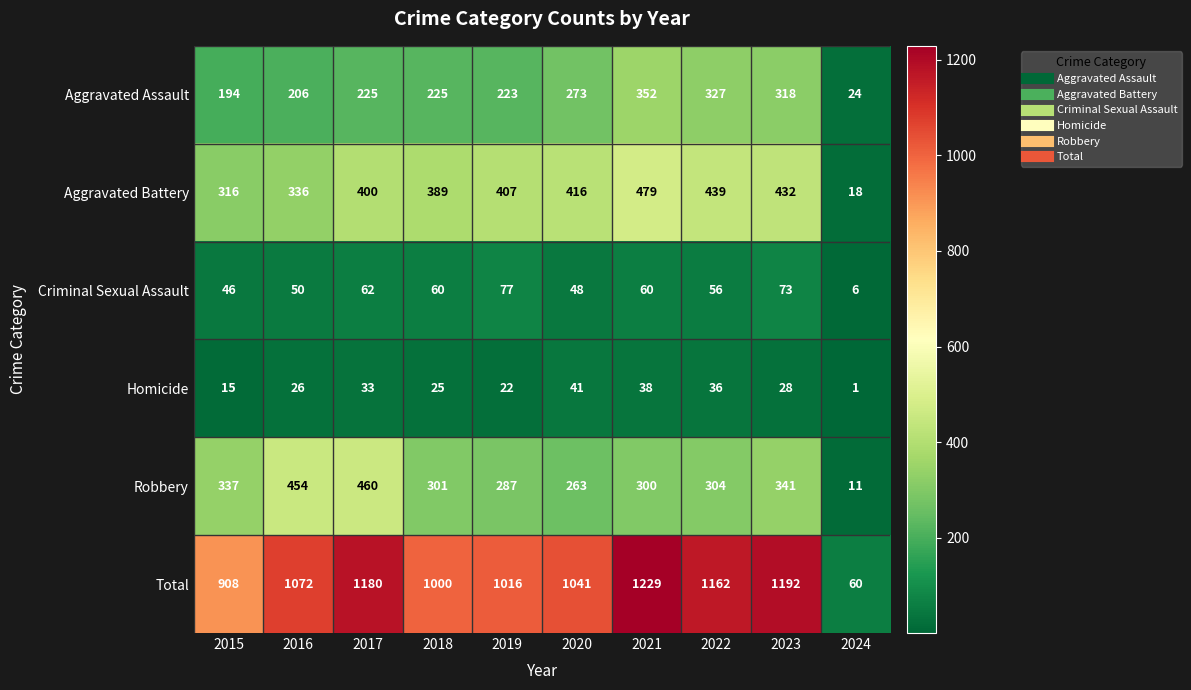

Is it true that Aggravated Battery equals 165 at 2017?

False